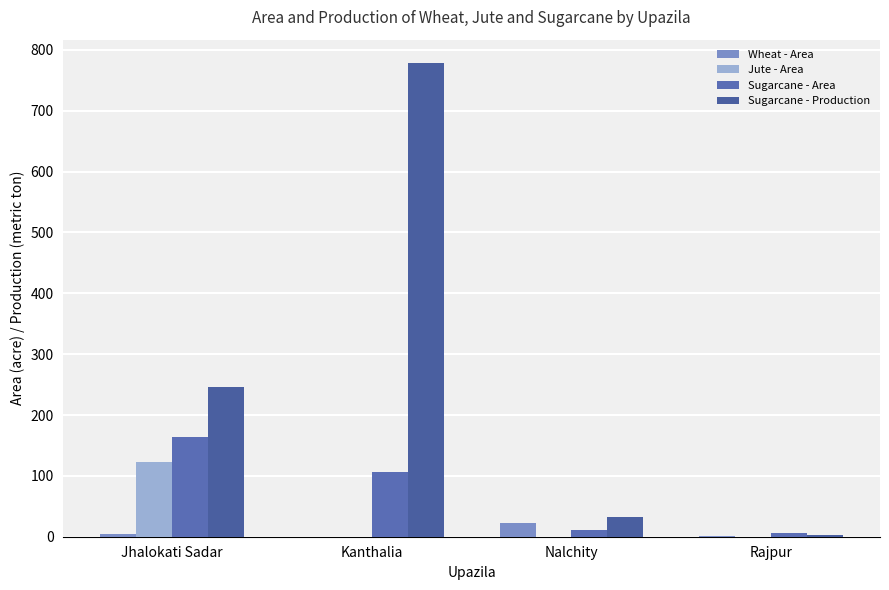

At which category is the sum across all series the highest?

Kanthalia